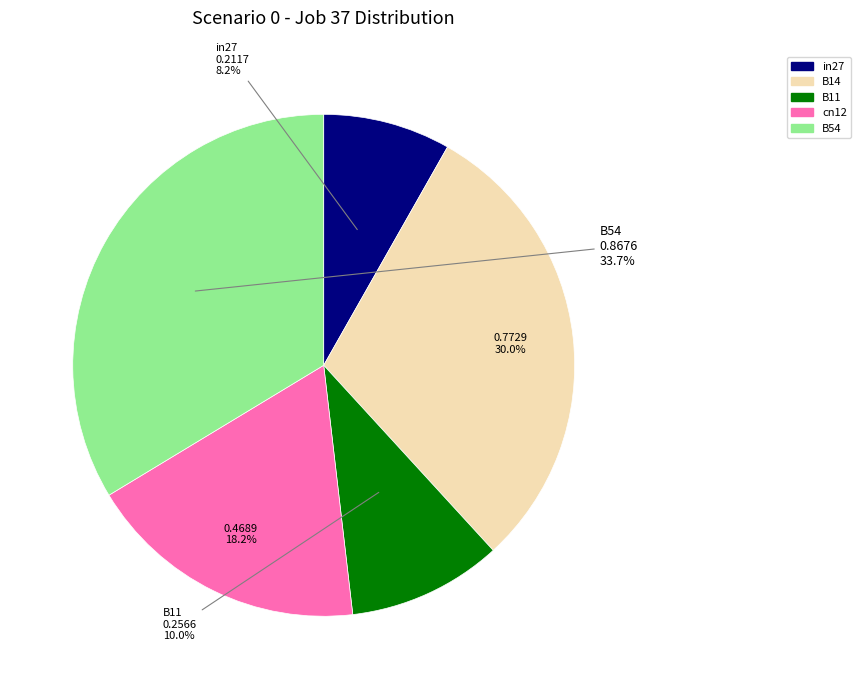

What is the smallest slice in the pie chart?

in27